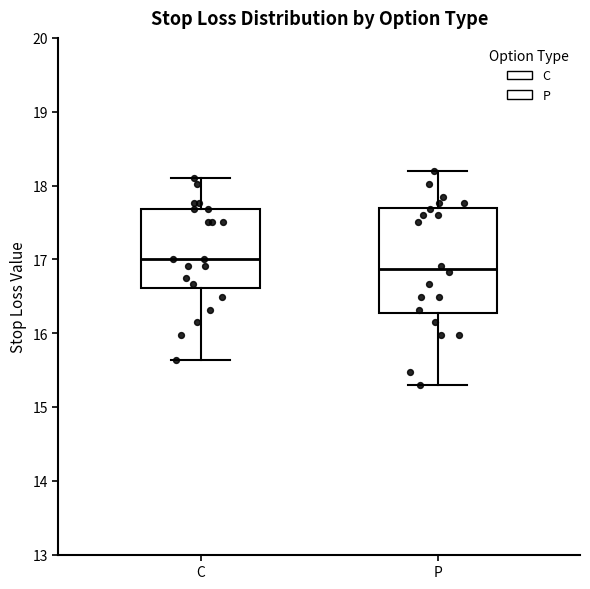

Reading left to right, read every box against the y-axis: the position of its median line, the range the box covers, and the ends of its whiskers. The values are not printed on the chart, so give them approximately, as read against the axis.

C: median 17.0, box 16.6 to 17.7, whiskers 15.6 to 18.1
P: median 16.9, box 16.3 to 17.7, whiskers 15.3 to 18.2